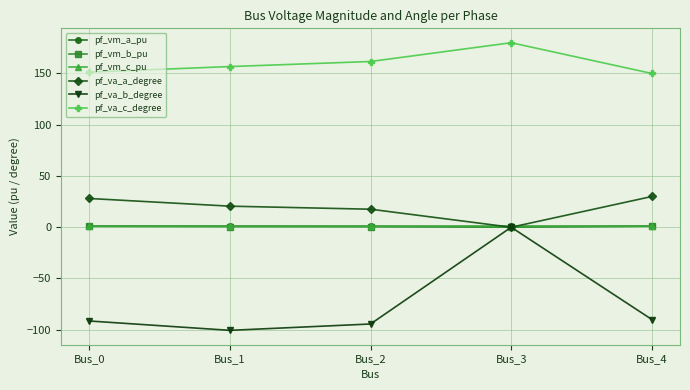

What are all the series names shown in the legend?

pf_vm_a_pu, pf_vm_b_pu, pf_vm_c_pu, pf_va_a_degree, pf_va_b_degree, pf_va_c_degree